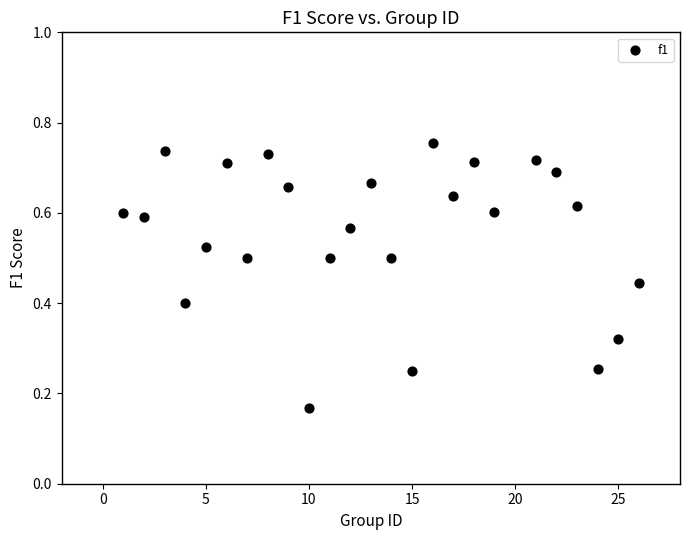

What is the range of X values (max minus min)?

25.0